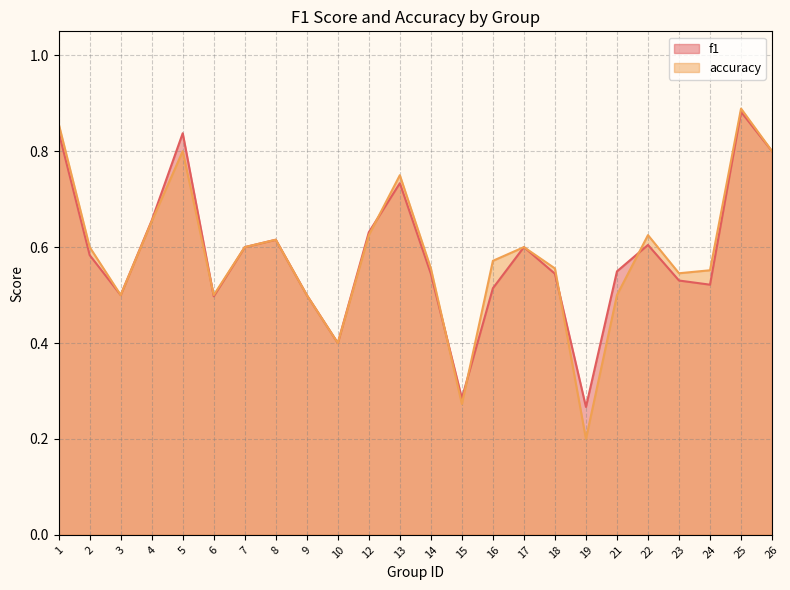

True or false: accuracy and f1 intersect in this chart.

True